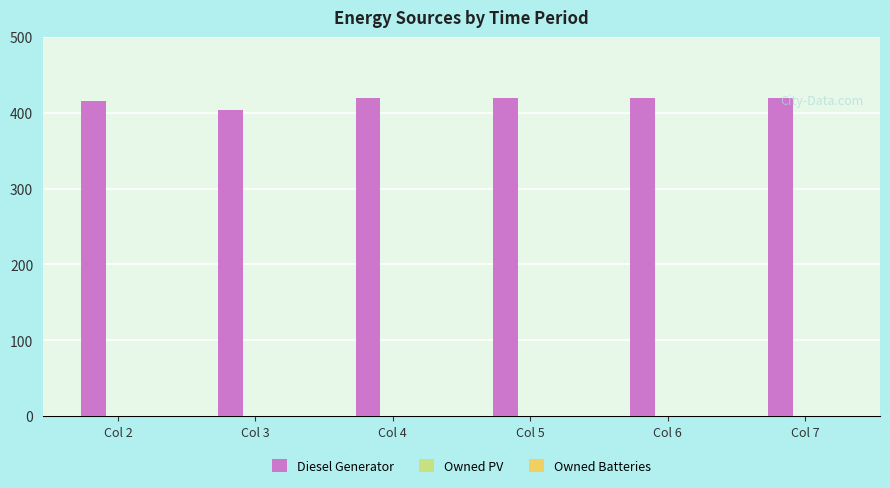

What is the maximum value shown in the chart?

420